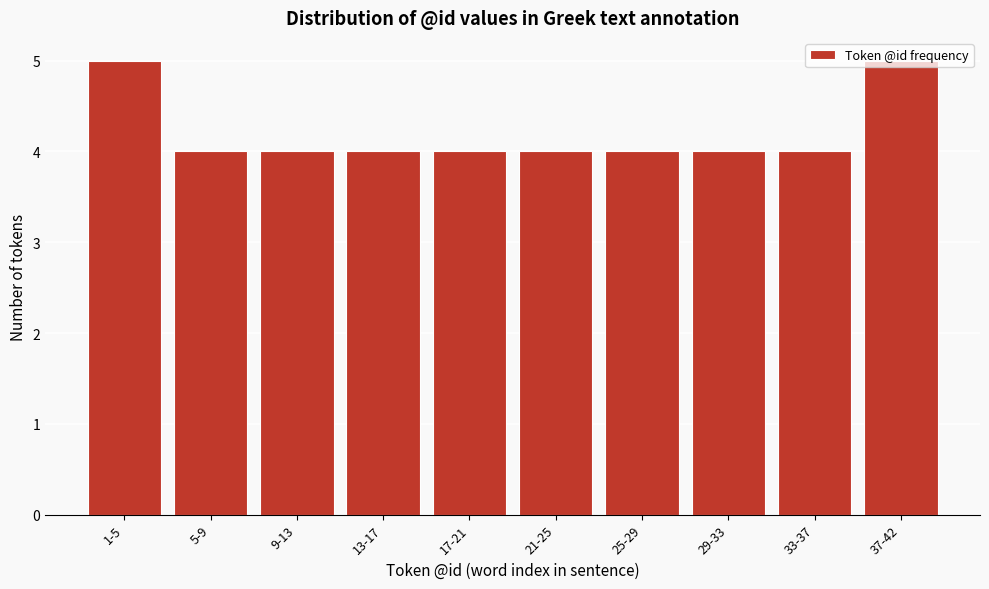

What is the sum of all values?

42